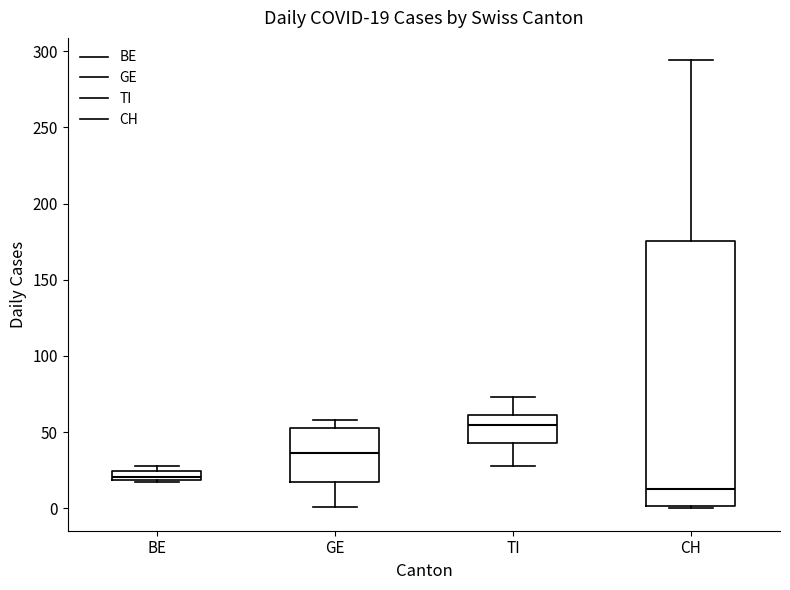

Which box is the tallest, from its lower edge to its upper edge?

CH